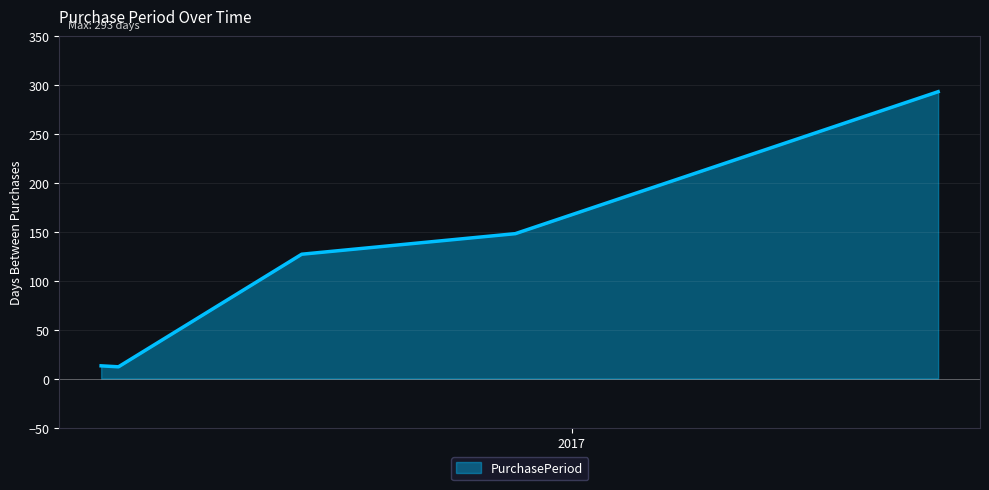

What is the difference between the maximum and second lowest values?

280